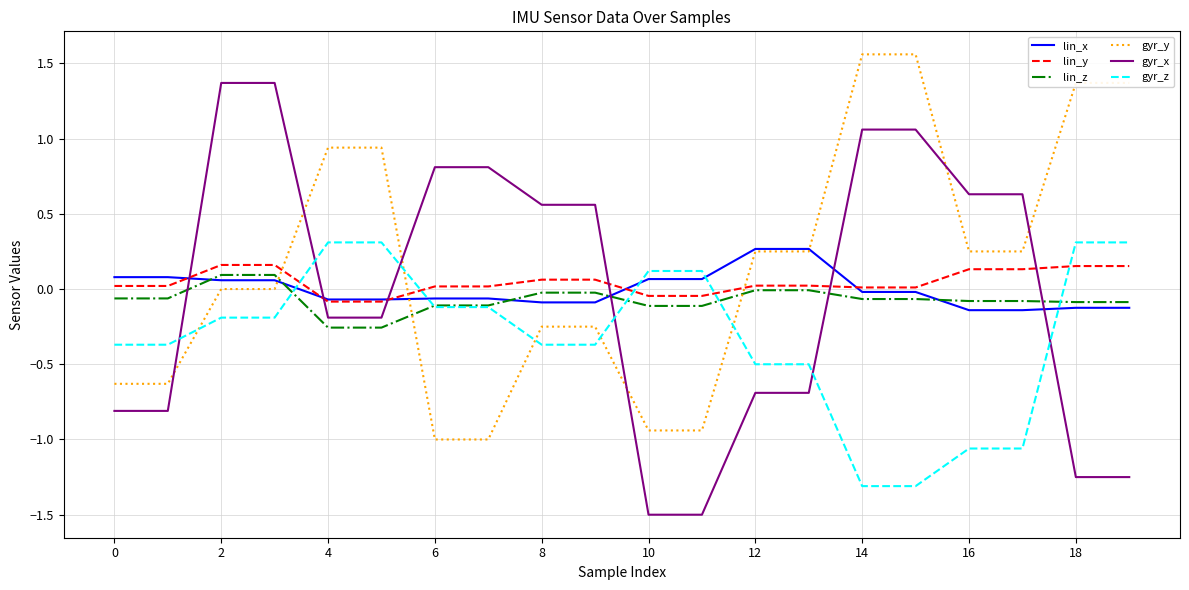

How many intersections are there between lin_z and gyr_y?

3